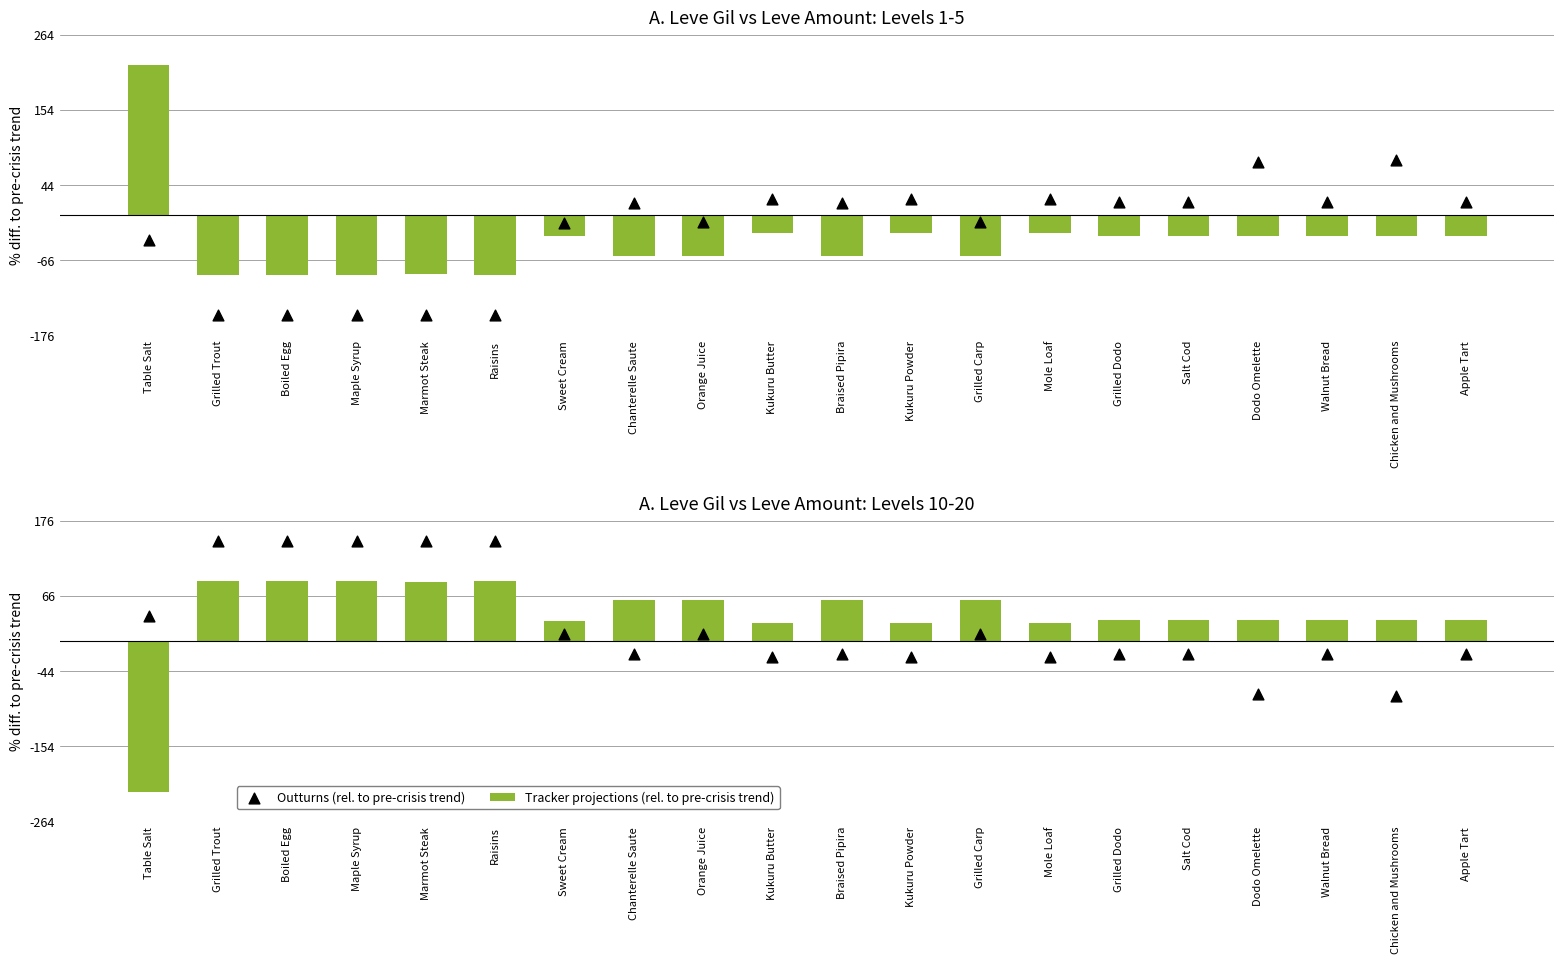

At which category is the sum across all series the highest?

Grilled Trout